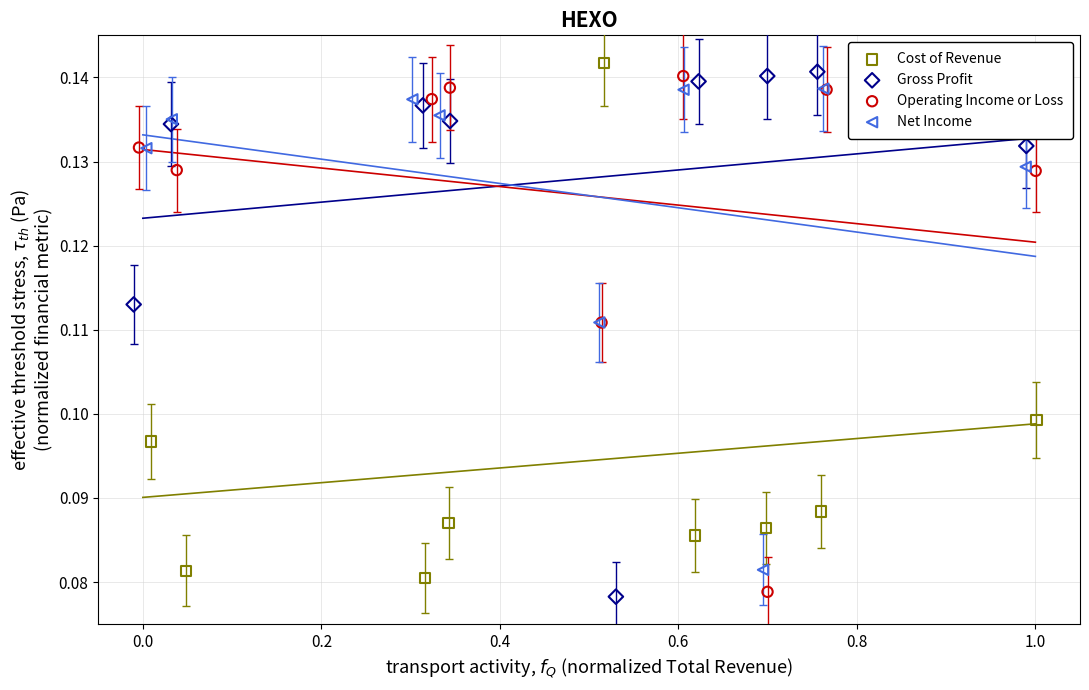

Which series has the largest Y range (max minus min)?

Gross Profit